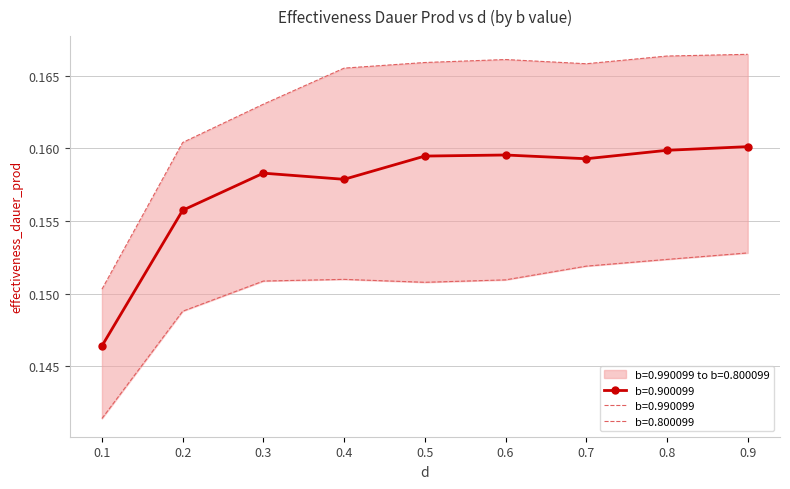

In b=0.900099, how many points are lower than both neighbors (excluding endpoints)?

2